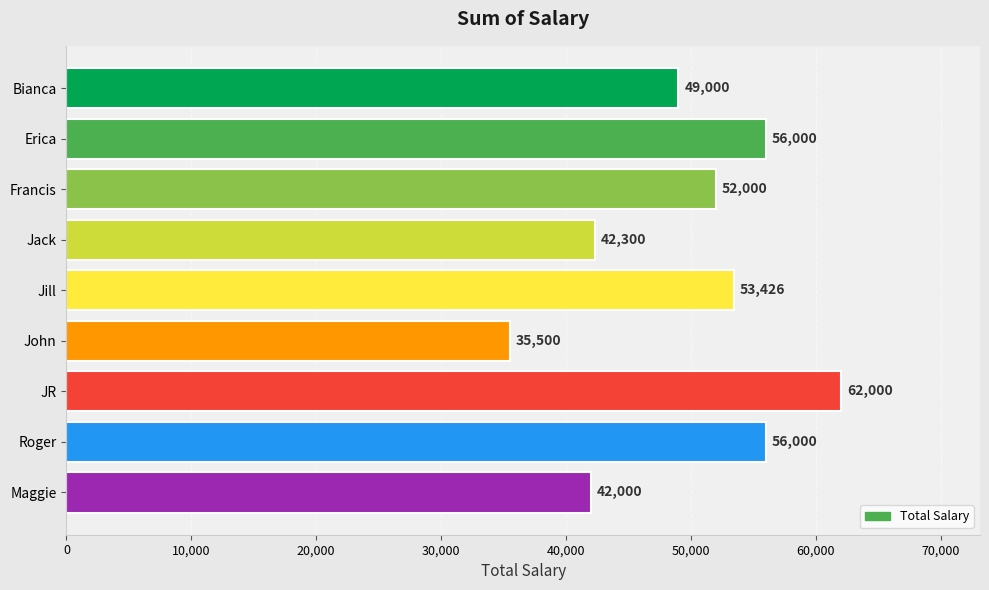

What is the difference between the second highest and second lowest values?

14000